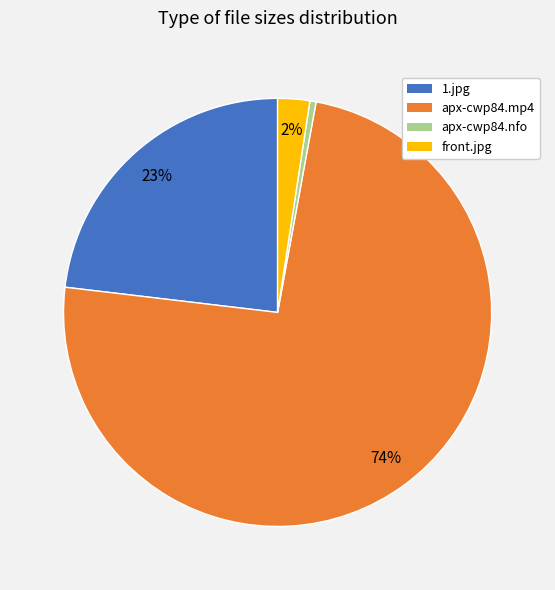

What is the ratio of the value at 1.jpg to the value at apx-cwp84.nfo?

49.6